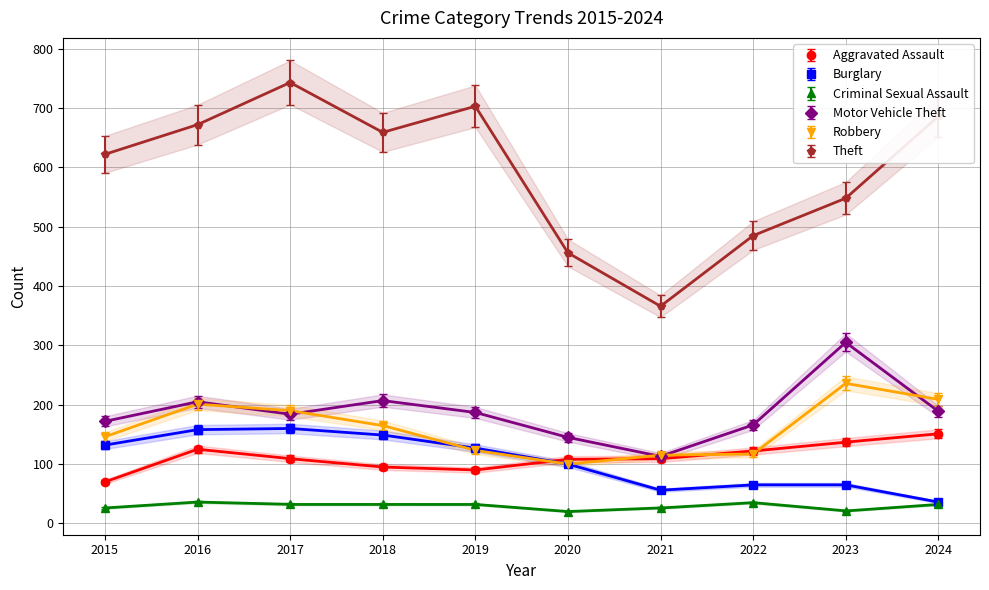

At how many categories does at least one series exceed 565?

6